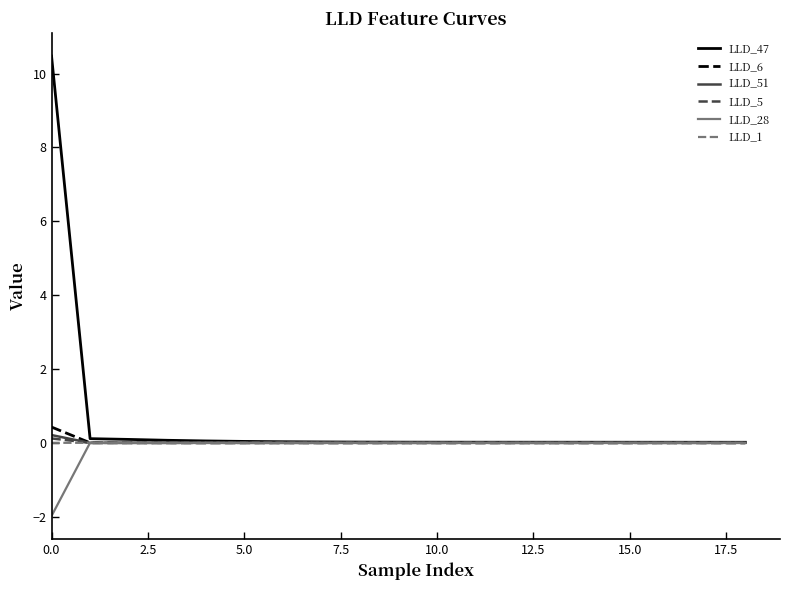

Which series has the largest total across all categories?

LLD_47